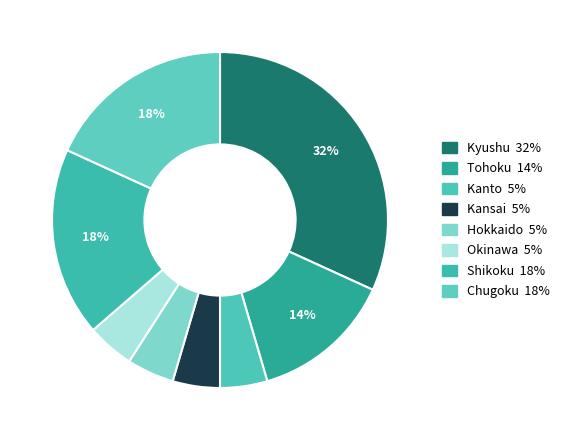

Between Kanto and Hokkaido, which is larger?

Kanto